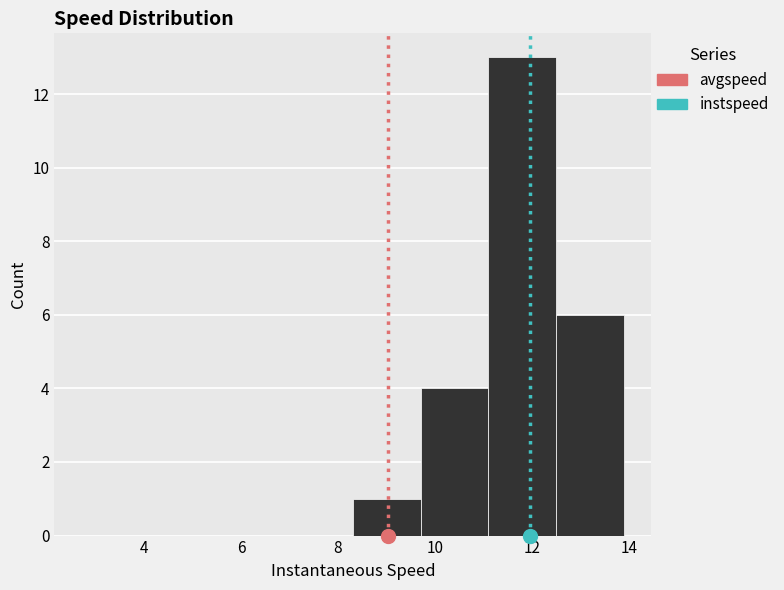

Reading left to right, list every bar in this chart as the range it spans on the x-axis followed by its height. Neither the bar edges nor the heights are printed on the chart, so give them approximately, as read against the axes.

2.8 to 4.2: 0
4.2 to 5.6: 0
5.6 to 7.0: 0
7.0 to 8.4: 0
8.4 to 9.8: 1
9.8 to 11.0: 4
11.0 to 12.4: 13
12.4 to 13.8: 6